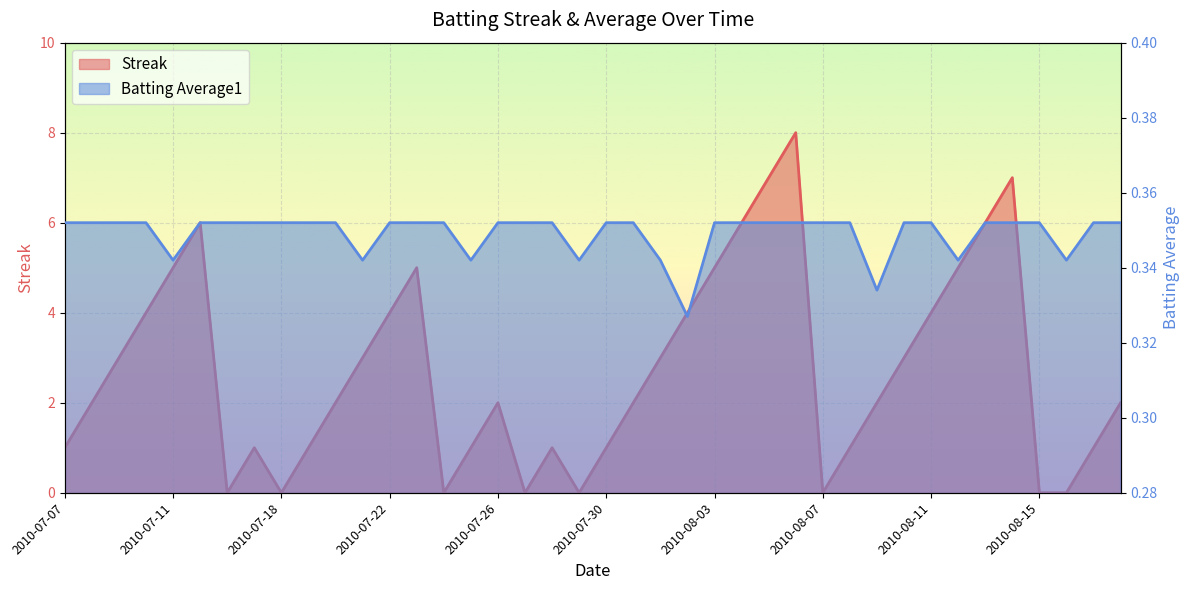

What is the maximum value for Streak?

8.0